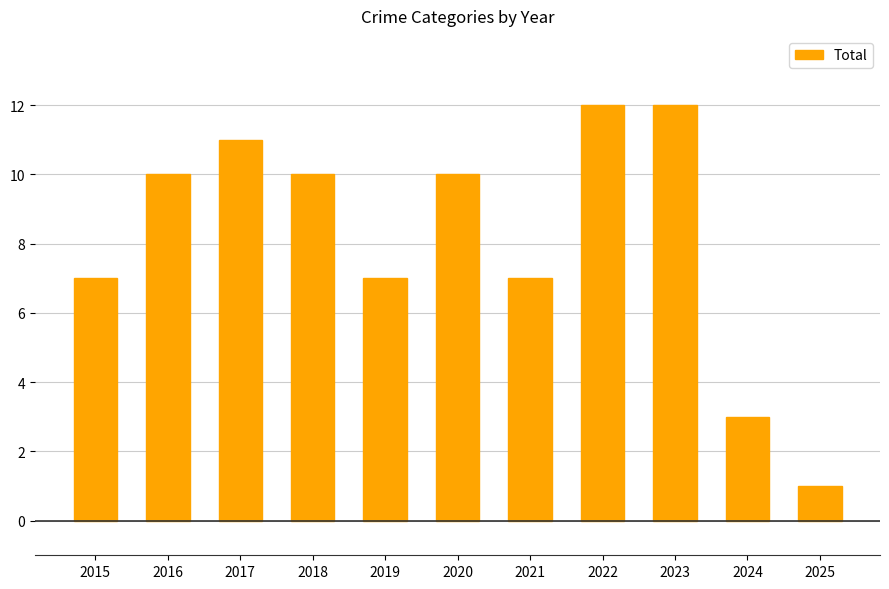

Between 2017 and 2020, which is larger?

2017